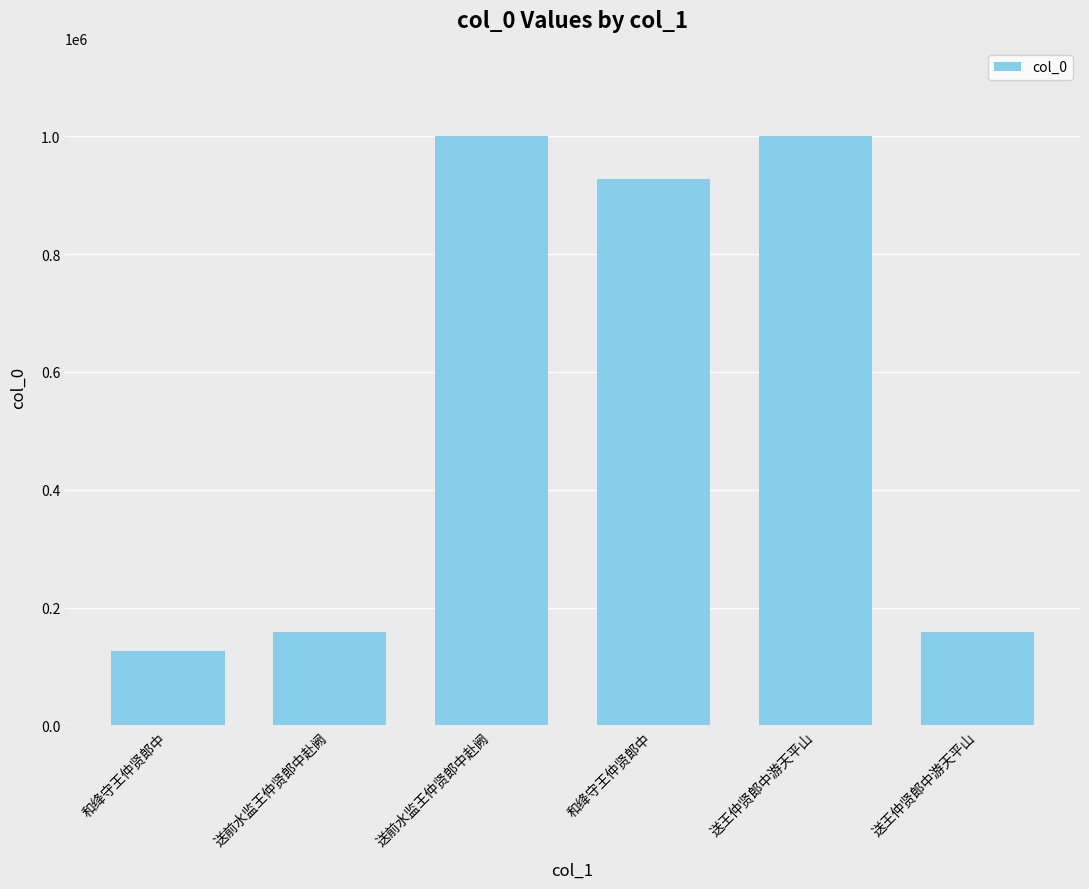

Reading left to right, transcribe all the data shown in this chart.

126516	158080	999935	927097	999902	158150